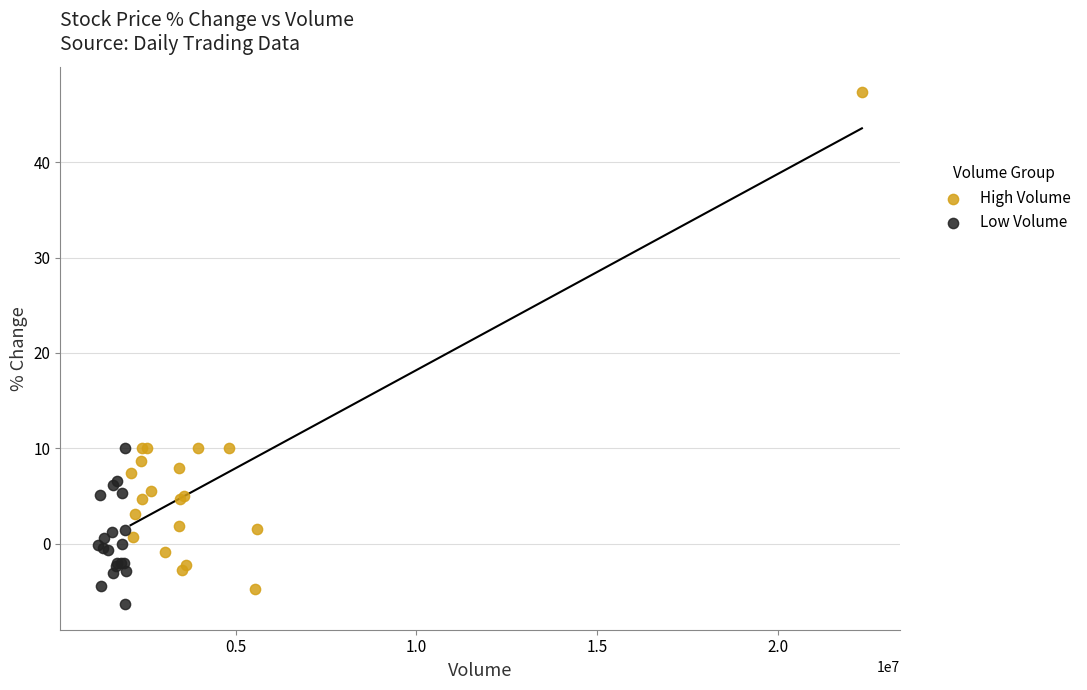

Which series has the largest Y range (max minus min)?

High Volume